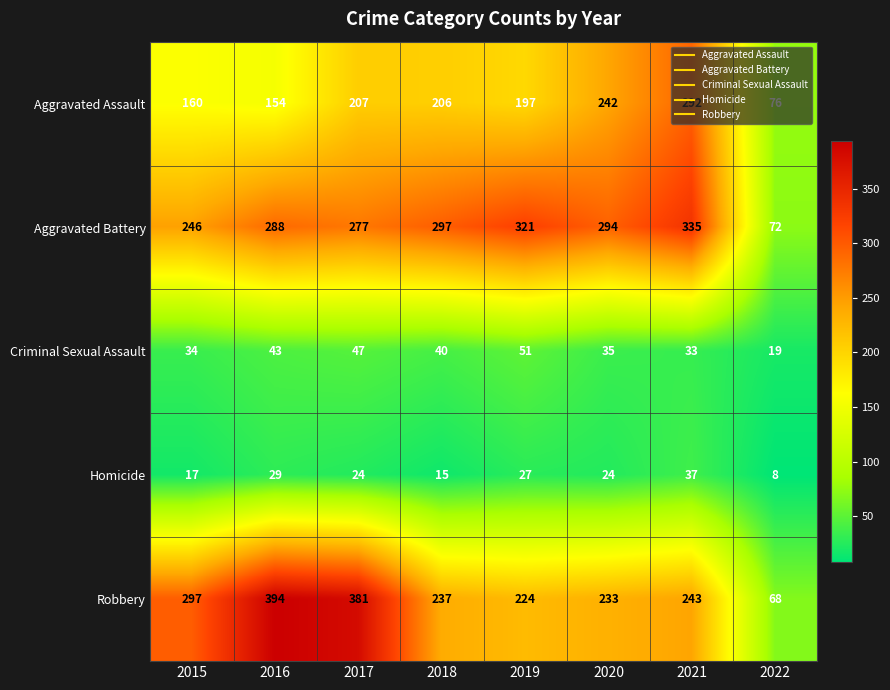

The value of Criminal Sexual Assault at 2017 is 47. True or false?

True